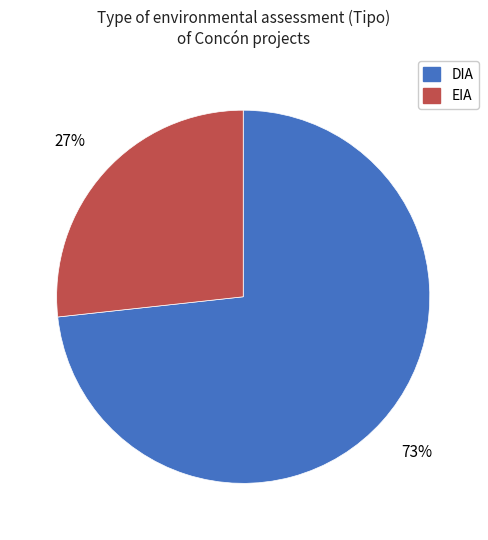

To the nearest percent, what is the average slice percentage?

50%